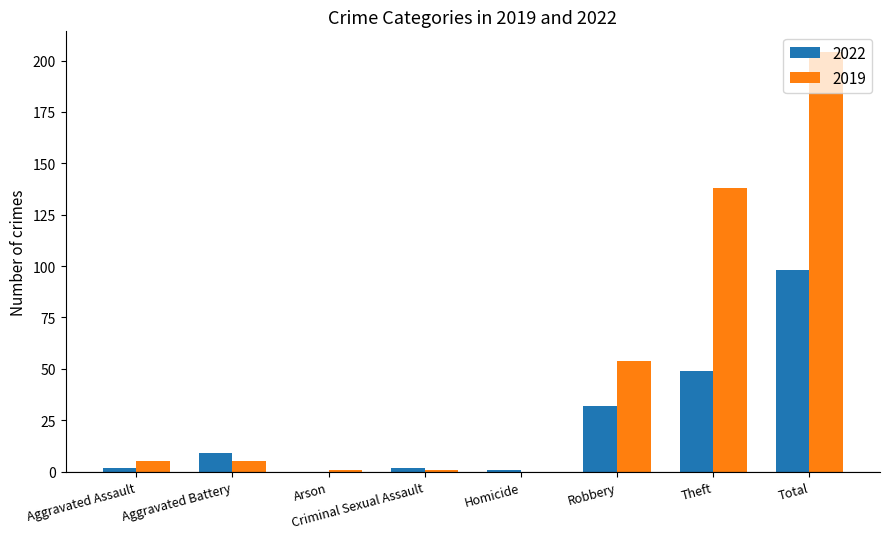

Reading left to right, extract all data points from this chart.

2022: 2	9	0	2	1	32	49	98
2019: 5	5	1	1	0	54	138	204